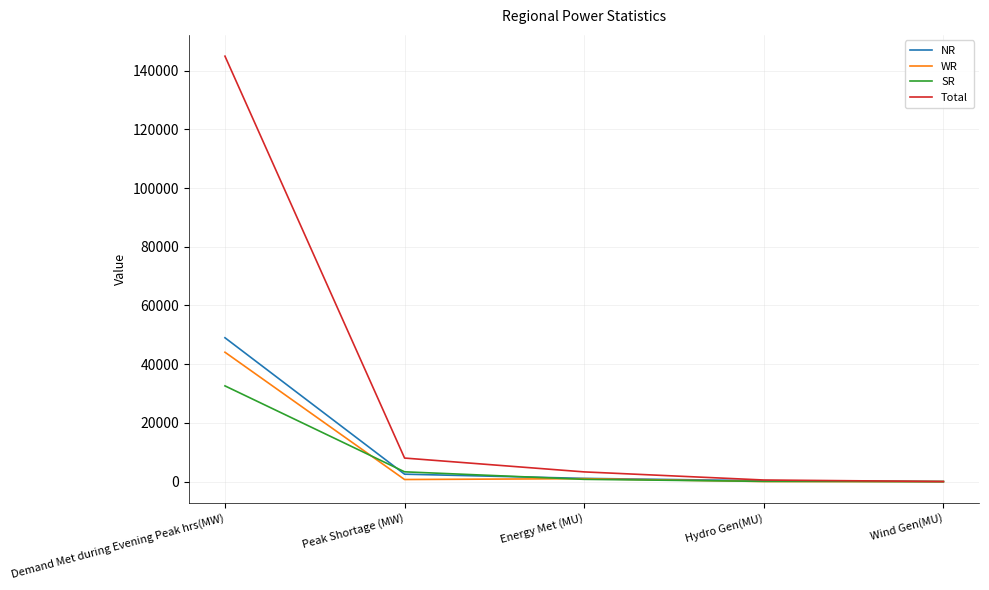

Between Peak Shortage (MW) and Hydro Gen(MU), which series saw the biggest shift?

Total